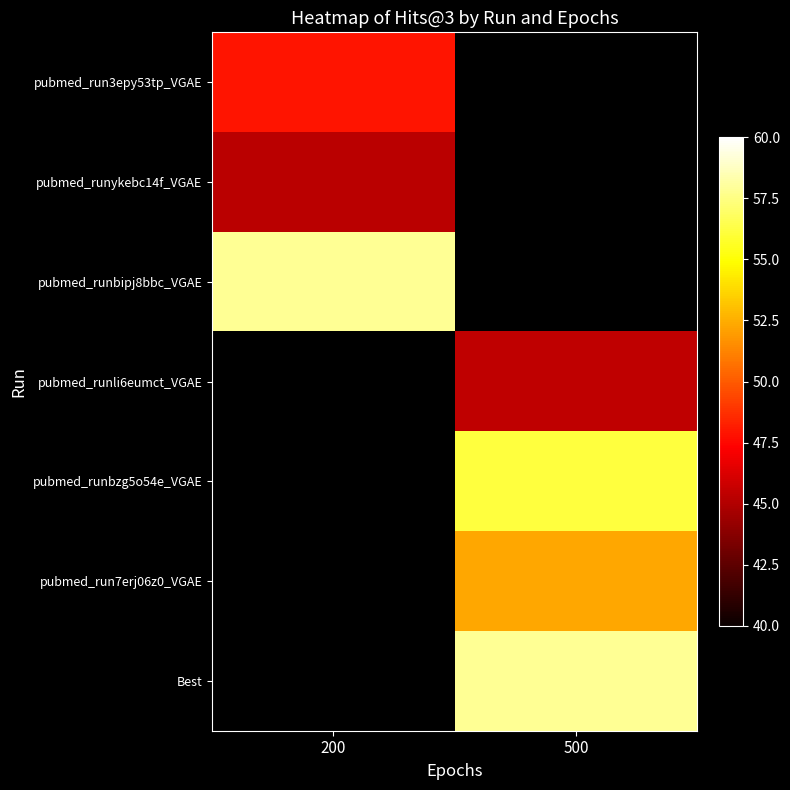

What is the highest value of the pubmed_runykebc14f_VGAE series?

45.3